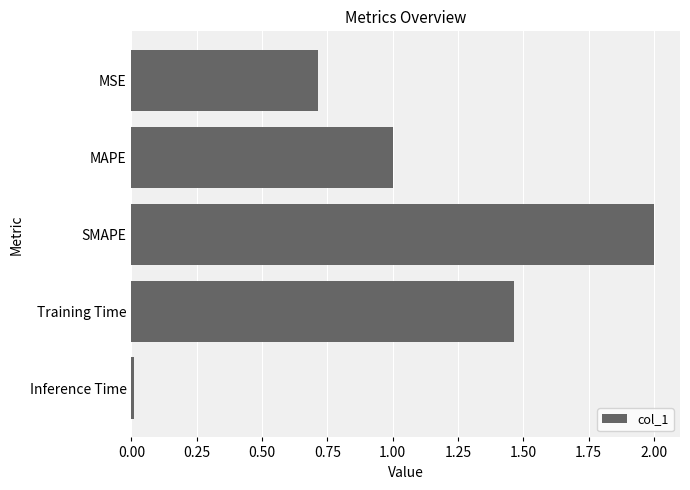

What position from the bottom is SMAPE?

3